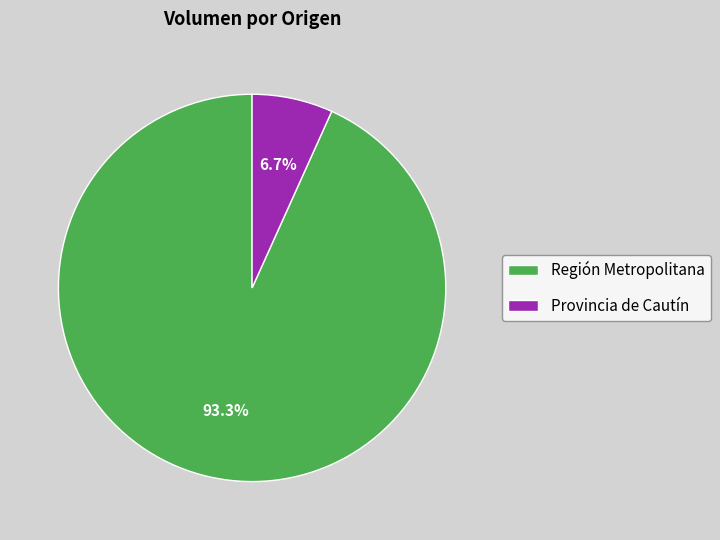

Which has a higher value, Provincia de Cautín or Región Metropolitana?

Región Metropolitana